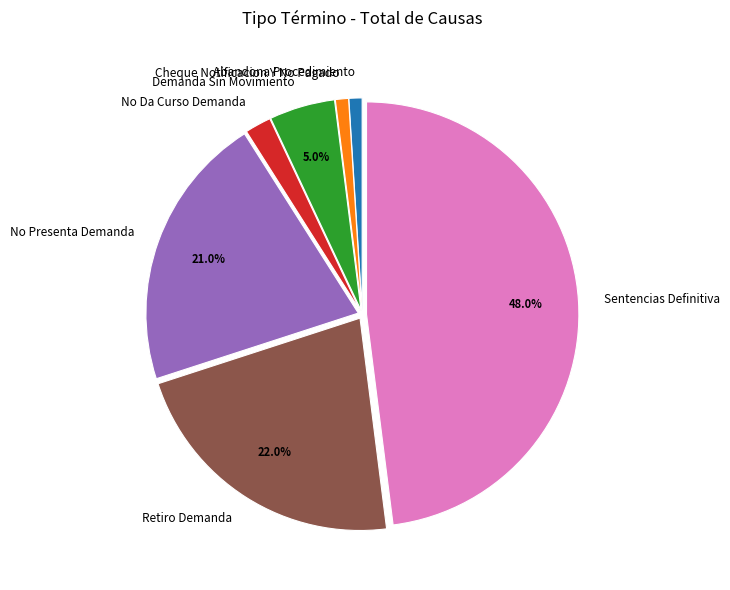

How many segments does this pie chart have?

7